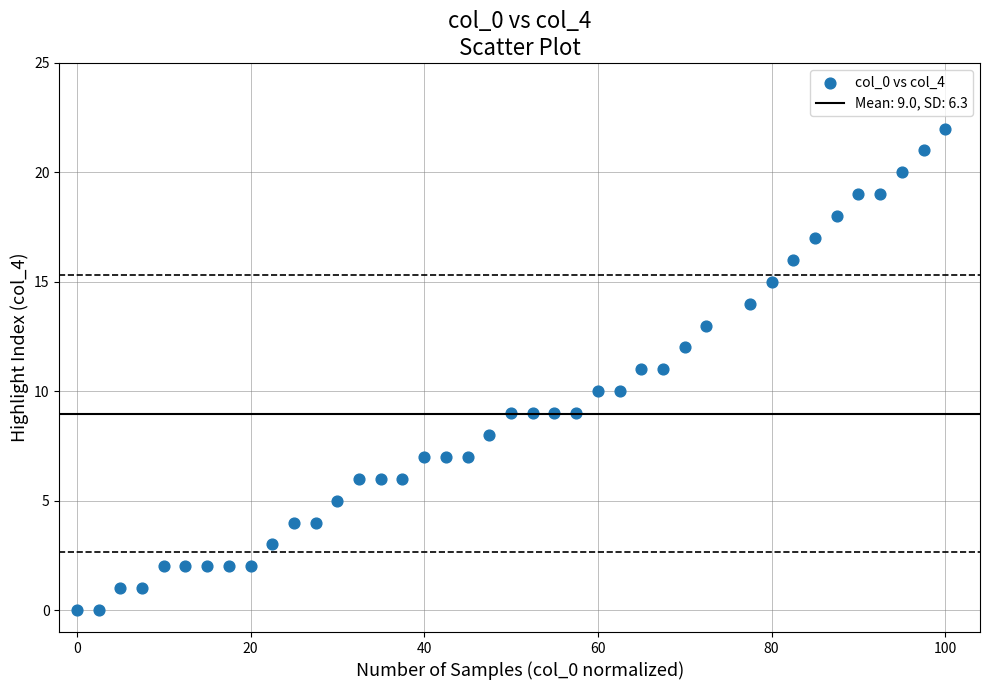

What is the range of Y values (max minus min)?

22